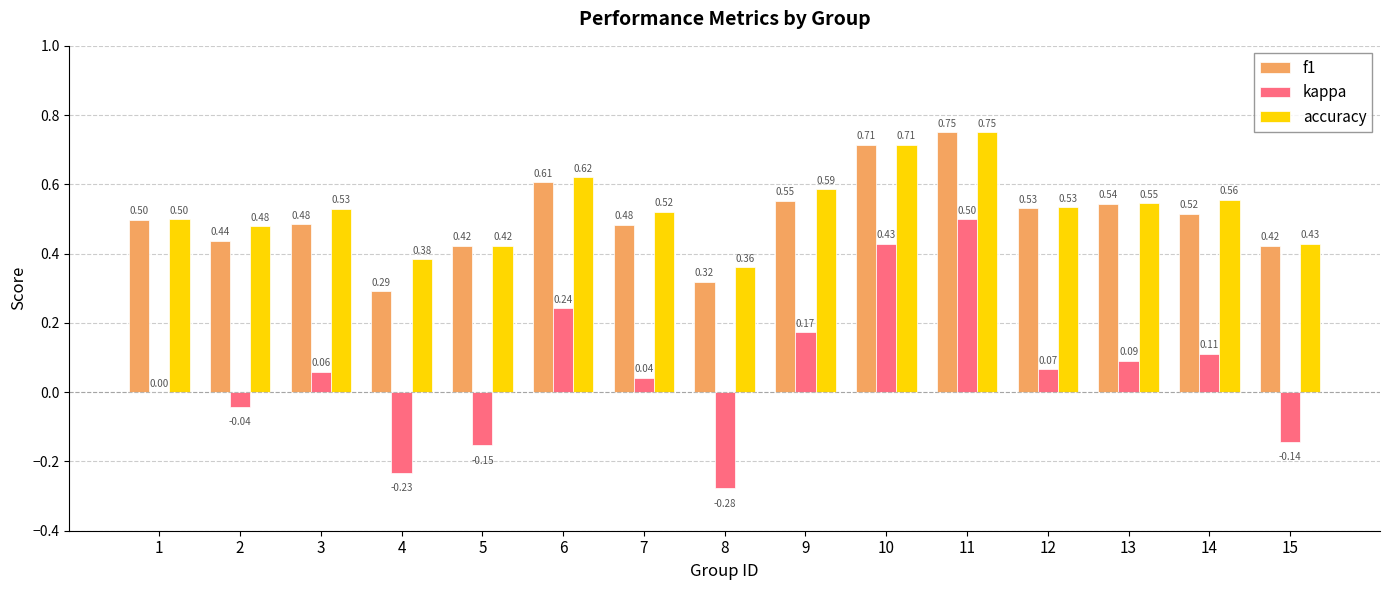

What is the sum of the f1 values at 11 and 4?

1.0